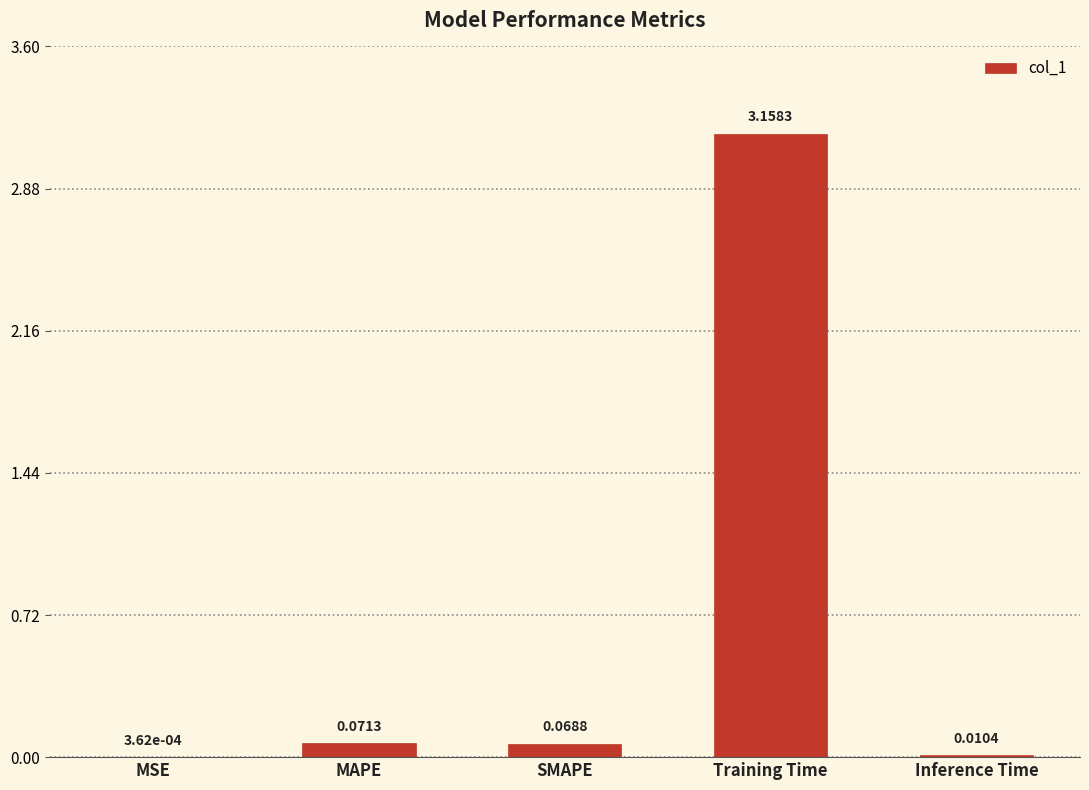

At which category does the chart reach its peak across all series?

Training Time